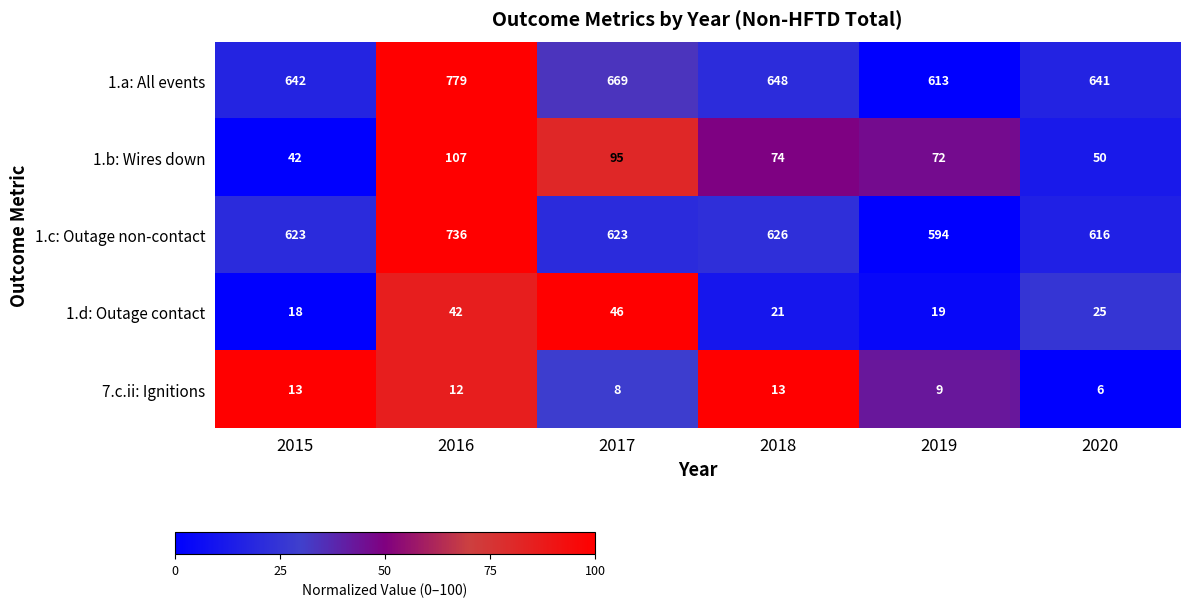

How many distinct data groups are displayed?

5